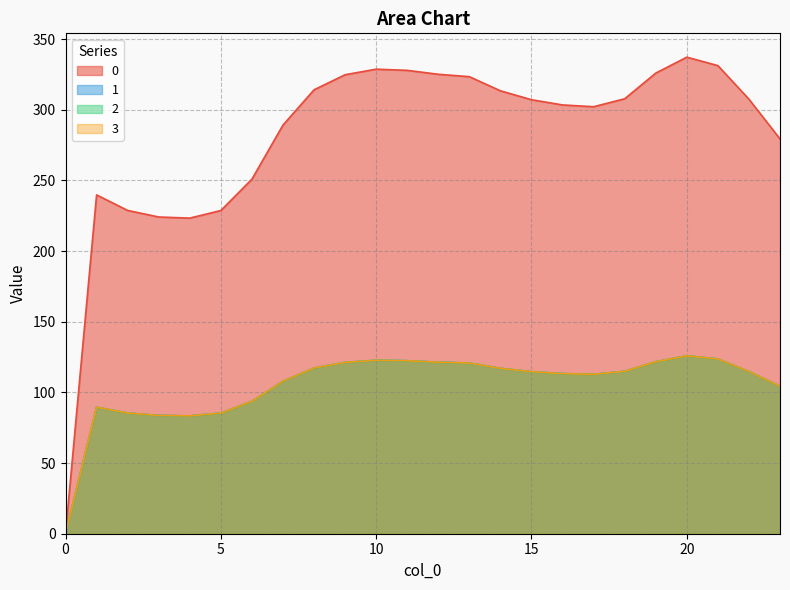

How many interior local valleys does the 2 series have?

2